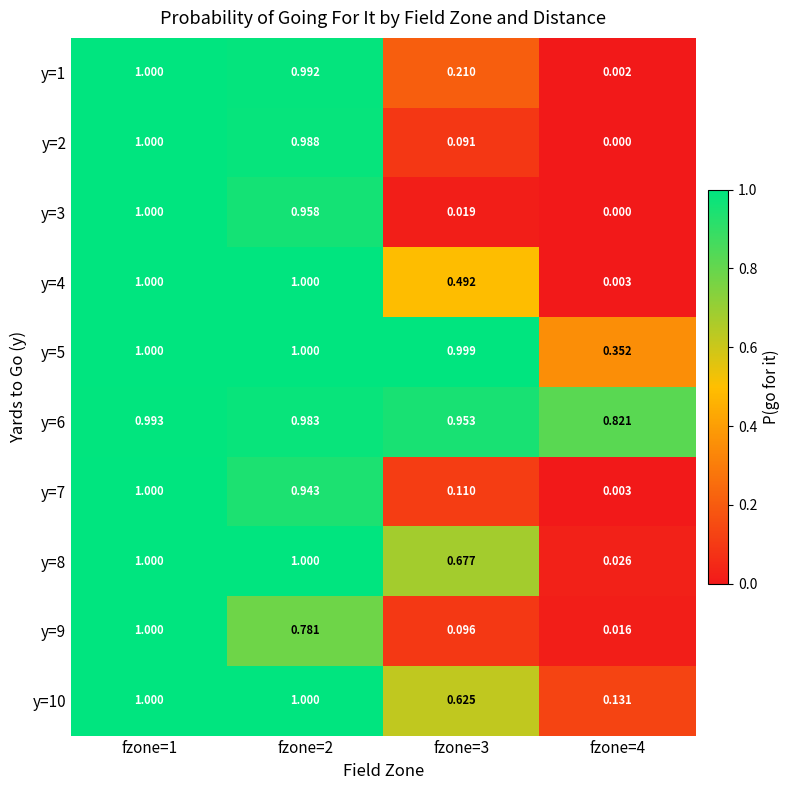

Is the value of y=5 at fzone=2 greater than the value of y=3 at fzone=2?

Yes